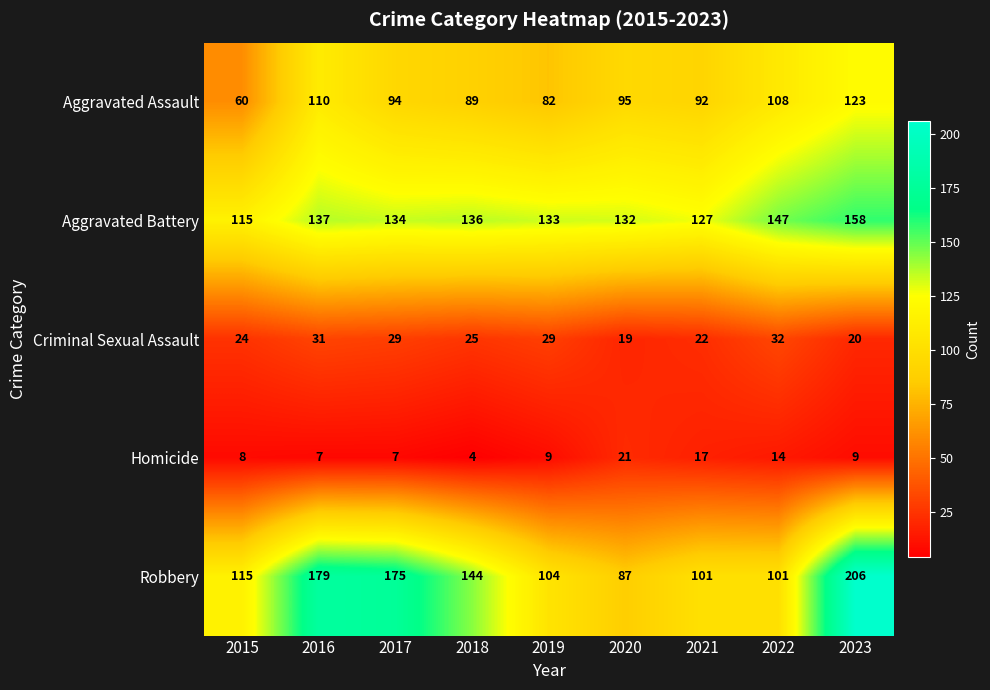

True or false: Aggravated Battery has a value of 53 at 2020.

False